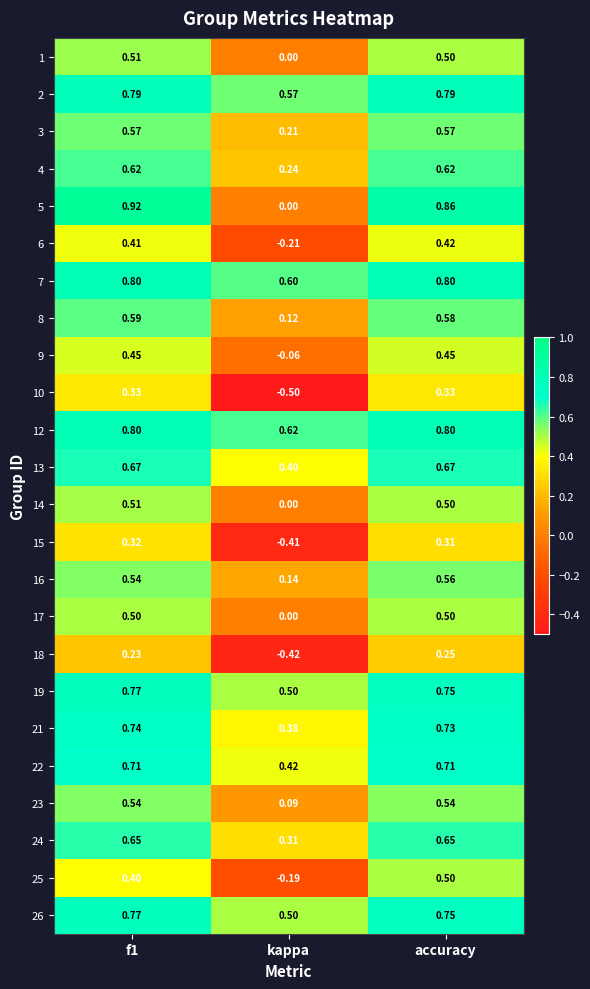

Where is 4 nearest to the value 0?

kappa